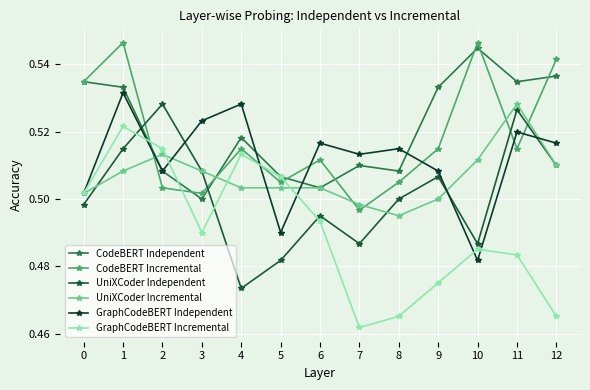

What are all the series names shown in the legend?

CodeBERT Independent, CodeBERT Incremental, UniXCoder Independent, UniXCoder Incremental, GraphCodeBERT Independent, GraphCodeBERT Incremental